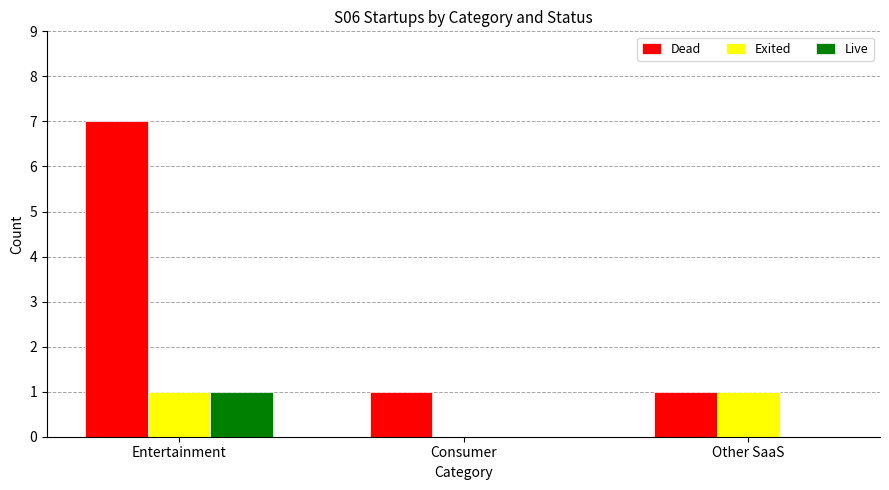

The value of Exited at Entertainment is 1. True or false?

True